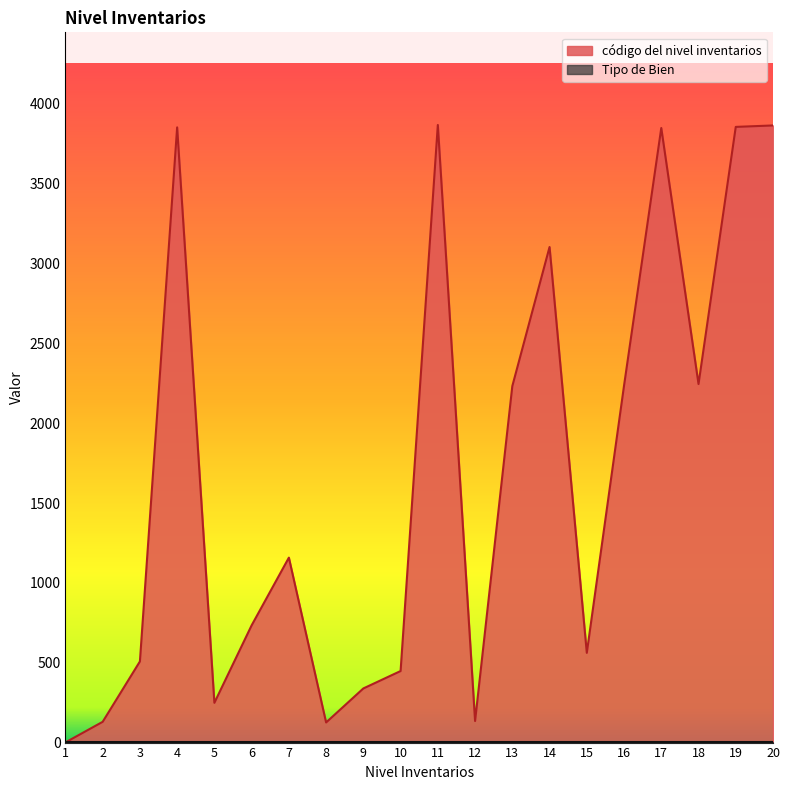

Count the number of data series in this chart.

2